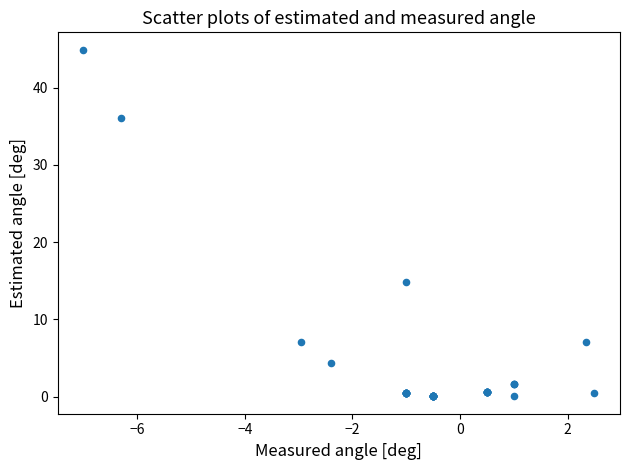

What Y value in the scatter plot is closest to 22?

14.8